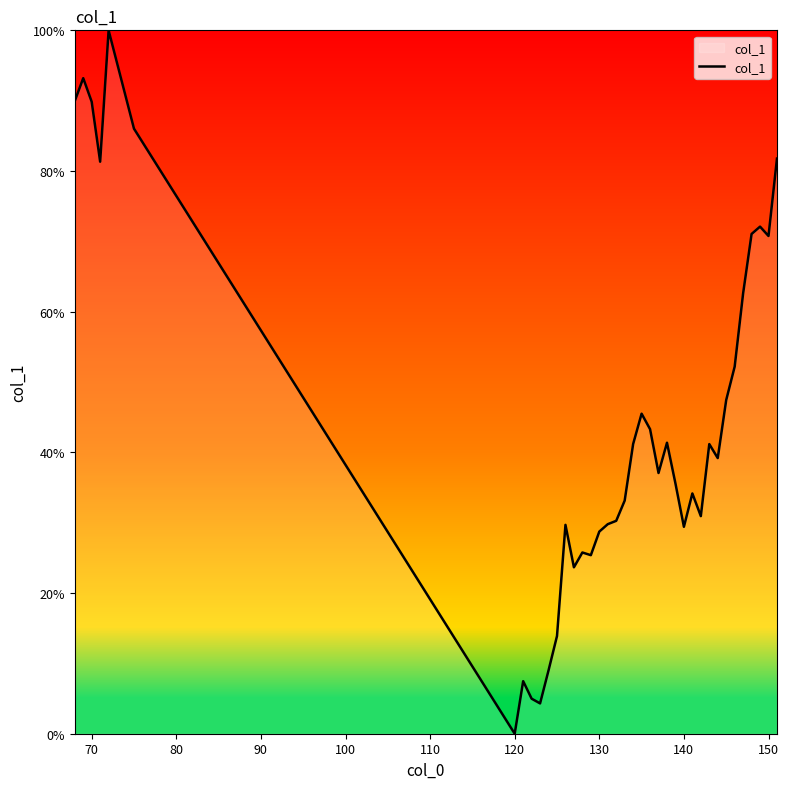

What is the difference between the maximum and minimum values?

100.0